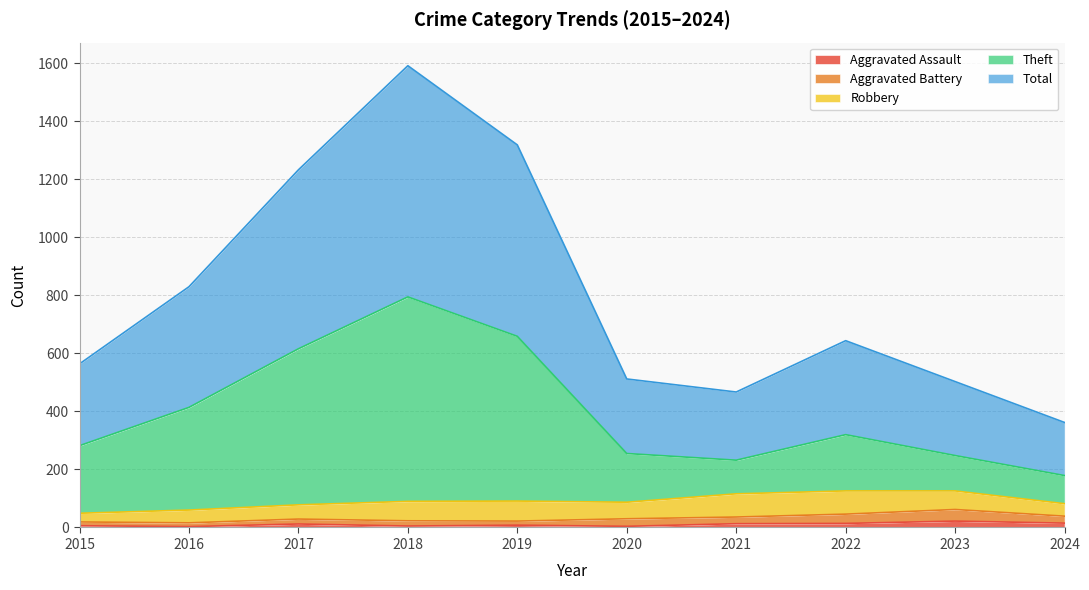

Where is the first local minimum for Theft?

2021